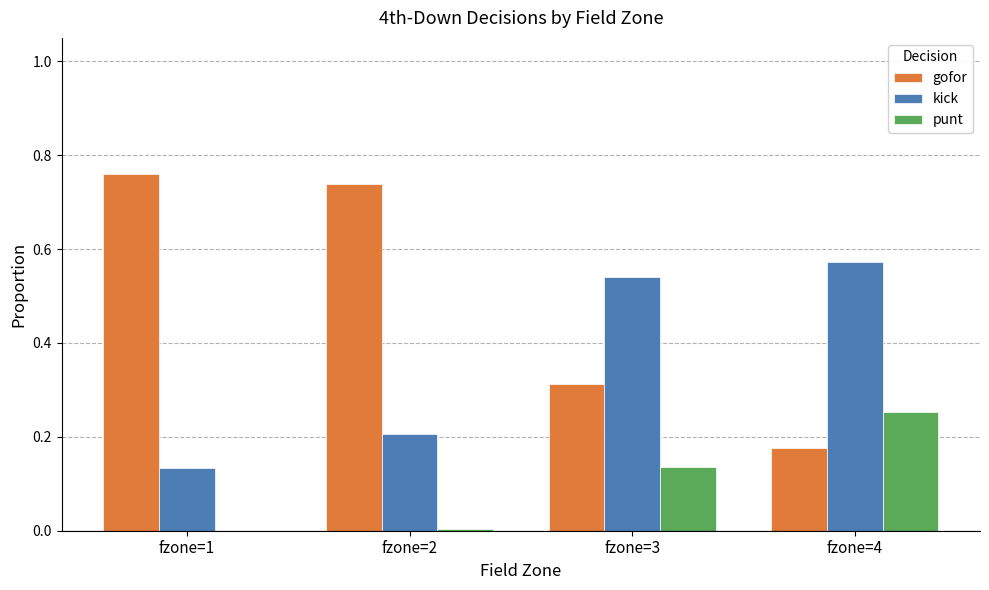

At which category does the chart reach its peak across all series?

fzone=1